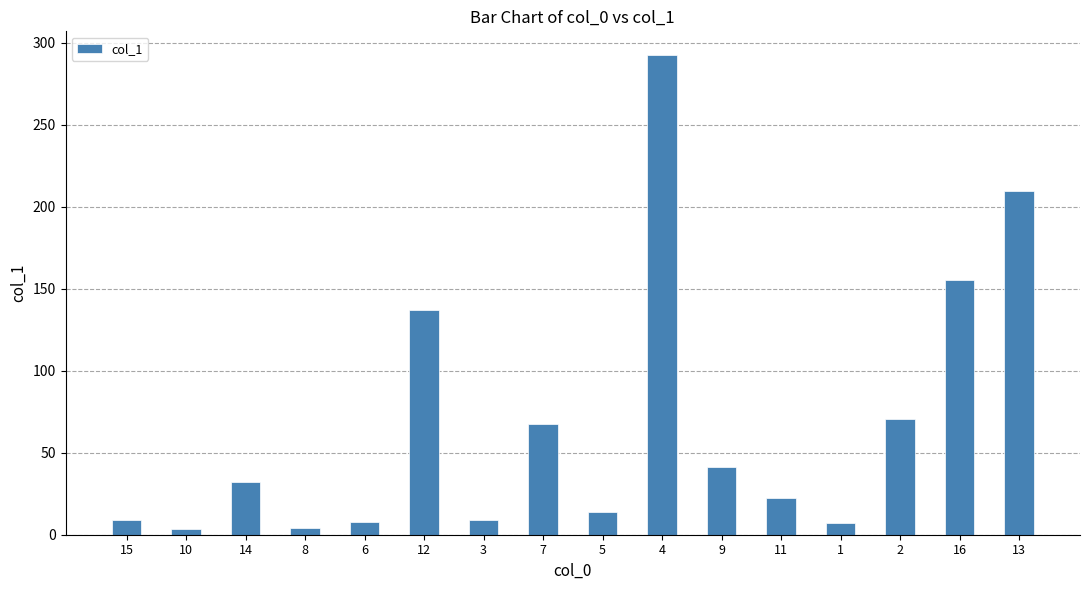

What is the label of the 1st bar from the right?

13